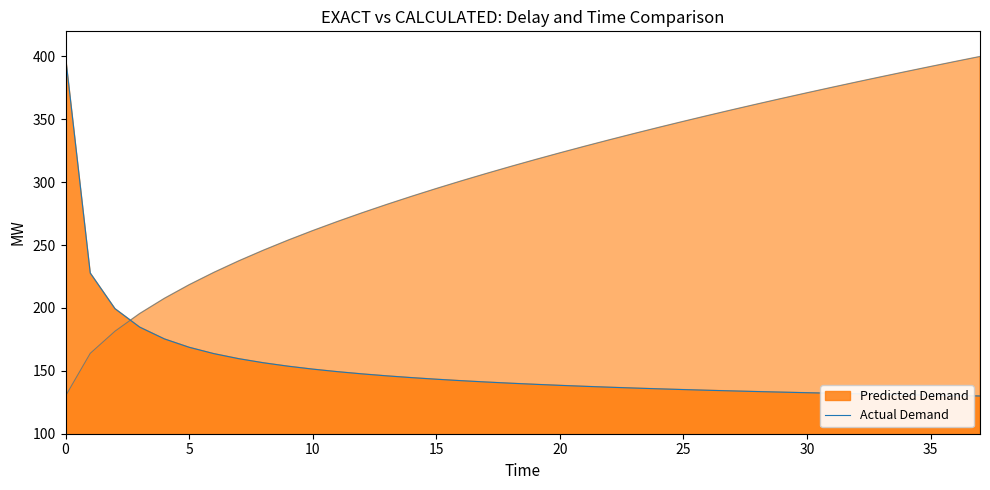

The value at 15 is 47.8. True or false?

False